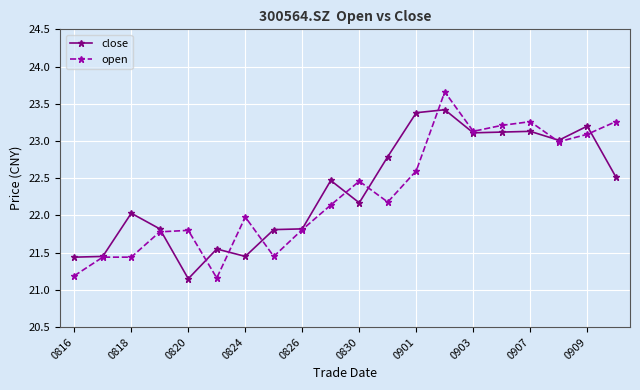

What is the highest value of the open series?

23.7